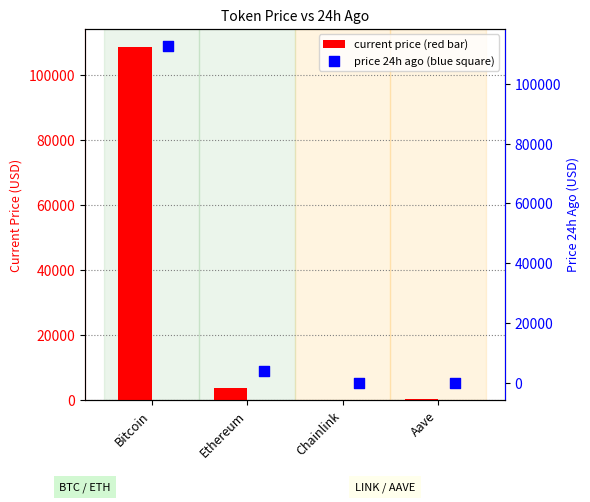

At which category is the sum across all series the highest?

Bitcoin